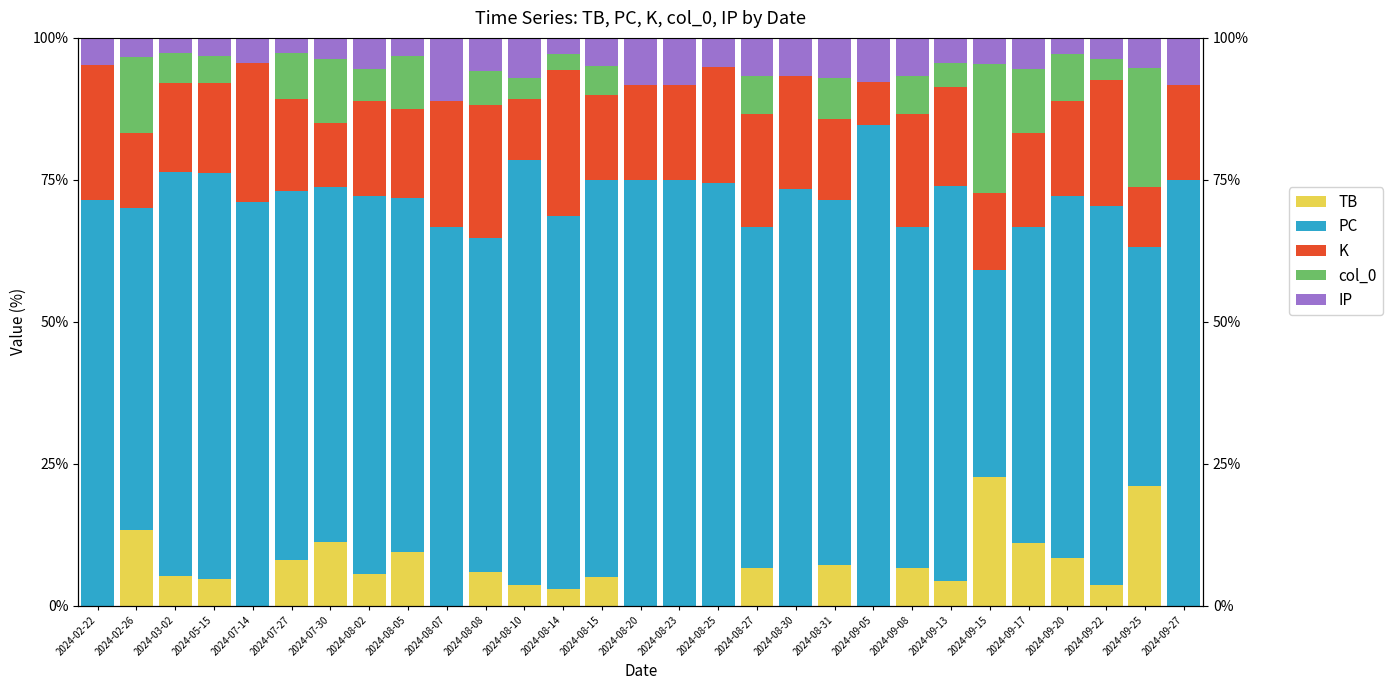

Is the value of K at 2024-05-15 greater than the value of IP at 2024-05-15?

Yes